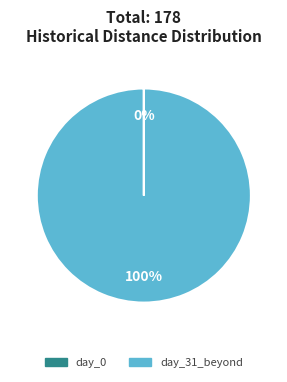

To the nearest percent, what is the difference between the largest and smallest slice percentages?

100%